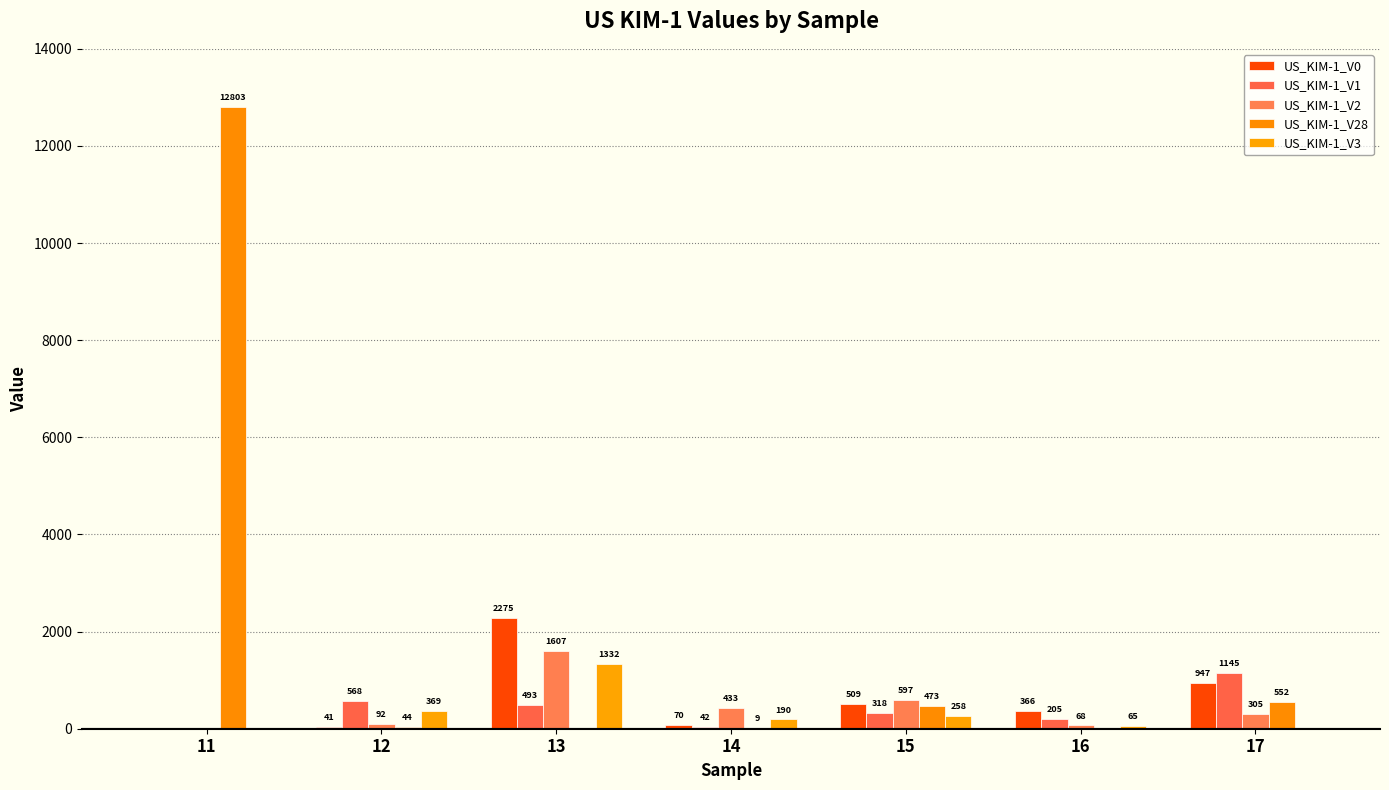

What is the value of the US_KIM-1_V0 bar at the 4th from the left?

70.1